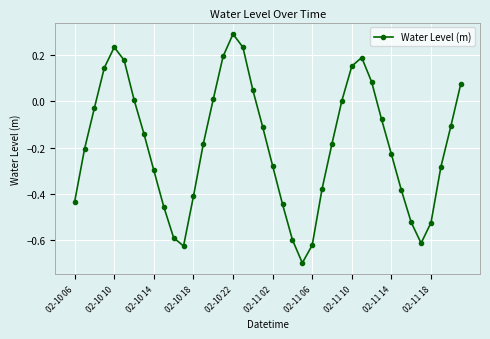

What is the maximum value shown in the chart?

0.3